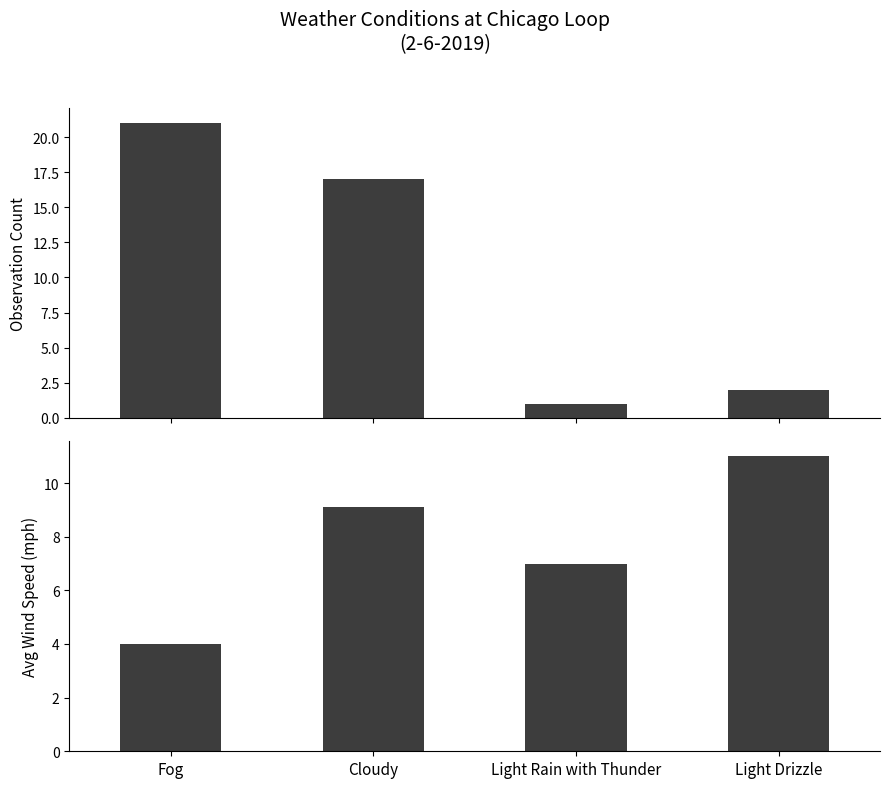

What is the average value of the Count series?

10.2